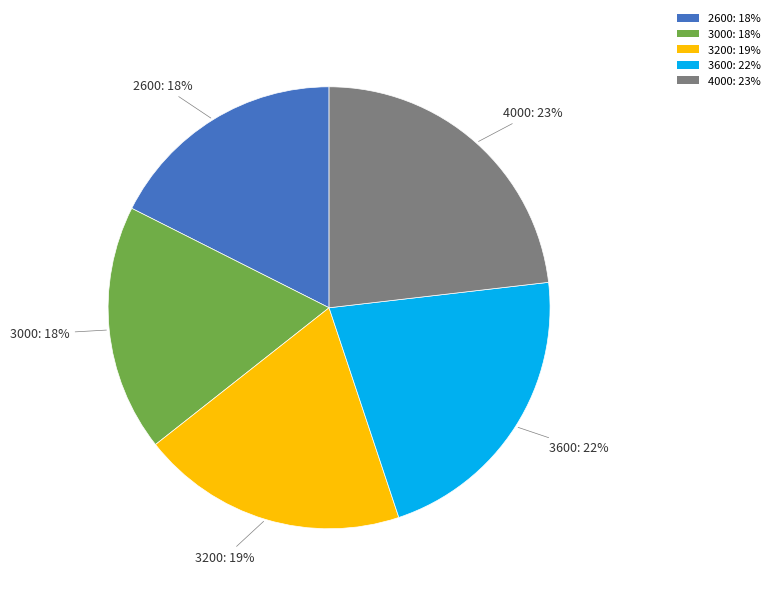

Between 4000 and 3200, which is larger?

4000